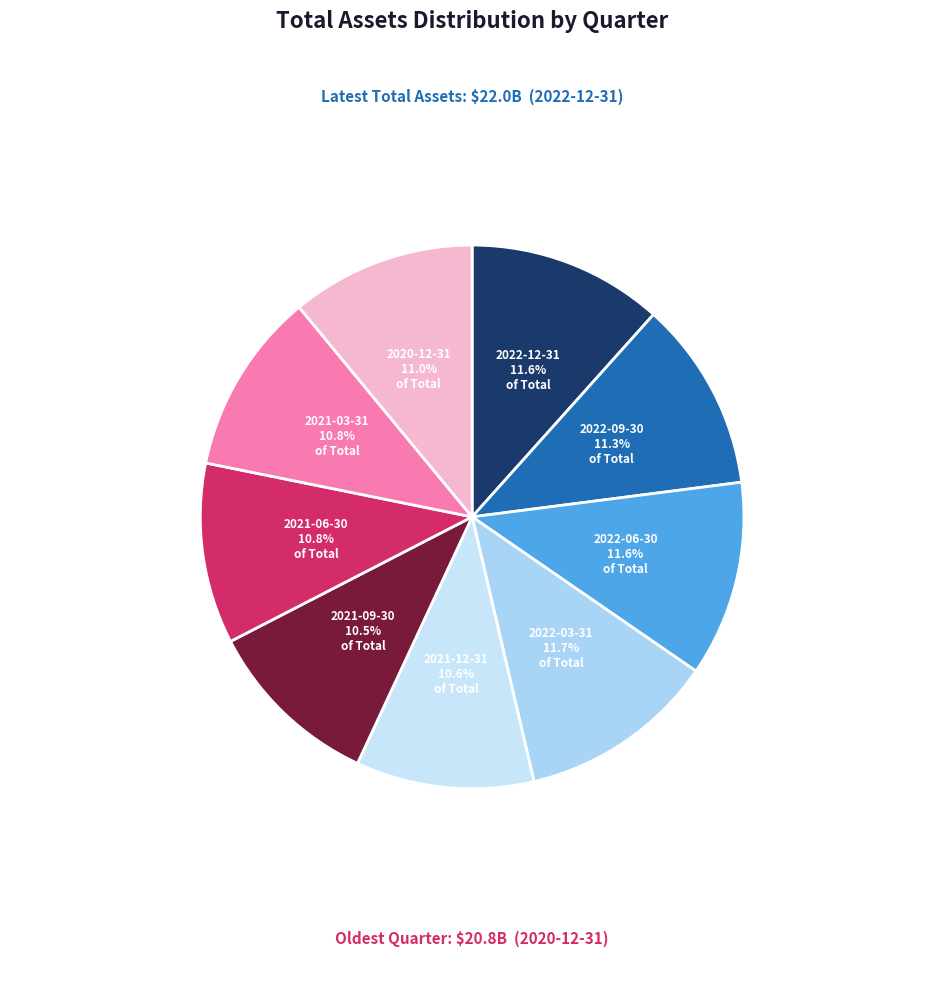

To the nearest percent, what is the combined percentage of 2022-03-31 and 2022-12-31?

23%